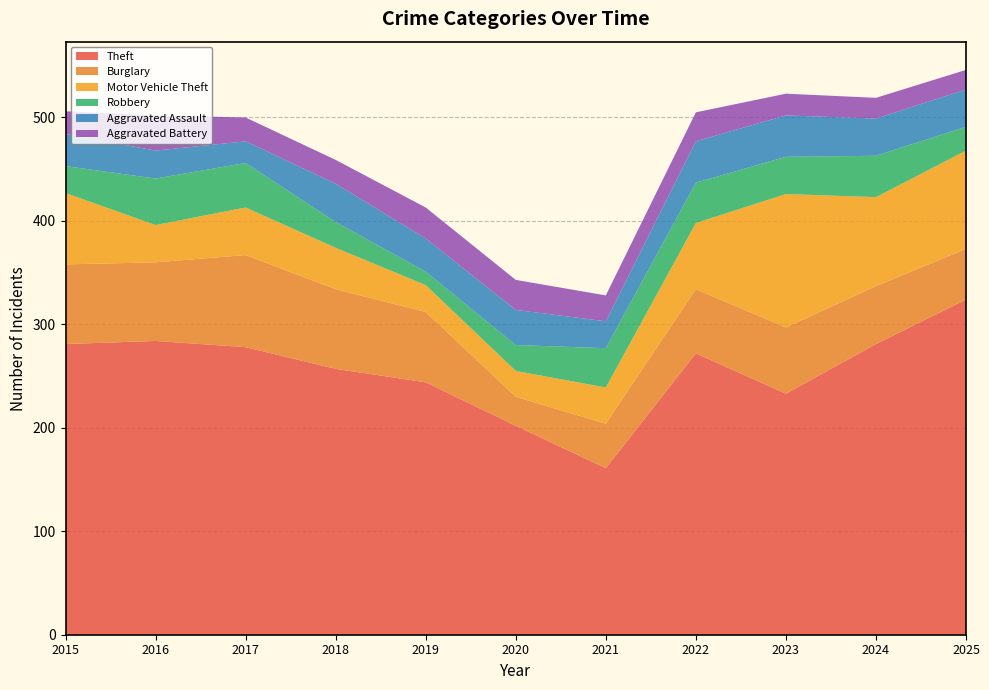

Reading left to right, list all the values displayed in this chart.

Theft: 281	284	278	257	244	202	161	272	233	281	324
Burglary: 77	76	89	77	68	28	43	62	64	56	49
Motor Vehicle Theft: 69	36	46	40	26	25	35	64	129	86	95
Robbery: 26	45	43	25	13	25	38	39	36	40	23
Aggravated Assault: 31	27	21	37	32	34	26	40	40	36	36
Aggravated Battery: 22	34	23	23	30	29	25	28	21	20	19